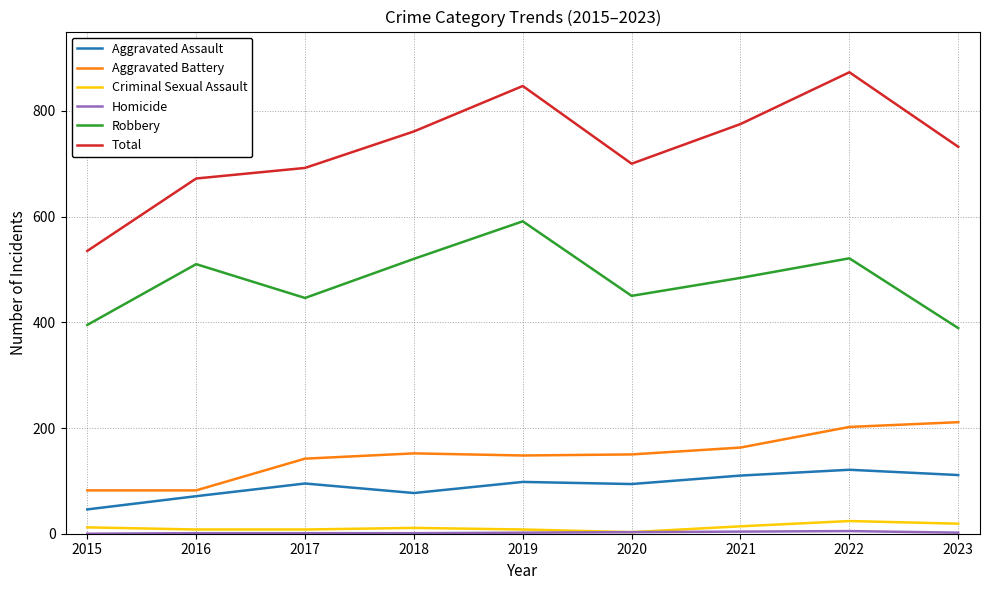

Between 2016 and 2018, which series saw the biggest shift?

Total